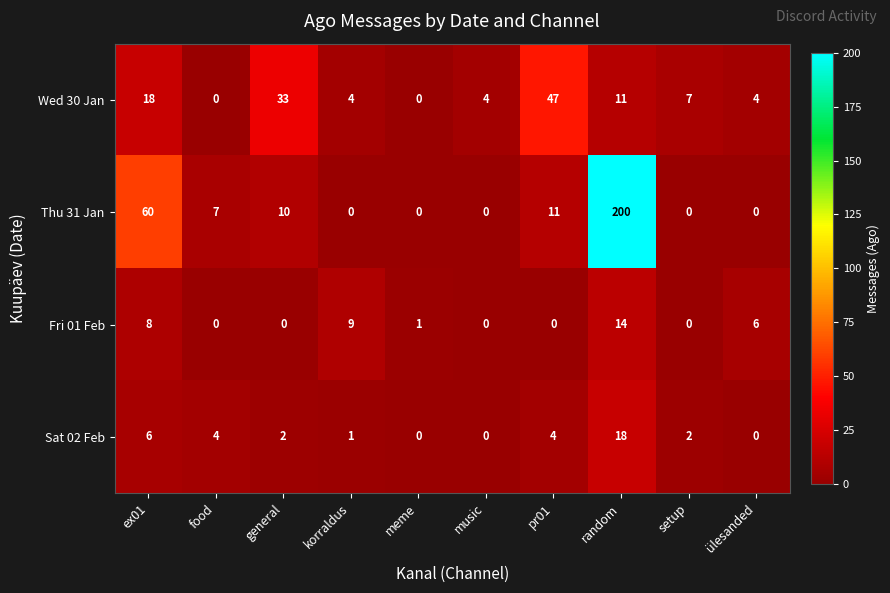

What is the greatest value displayed?

200